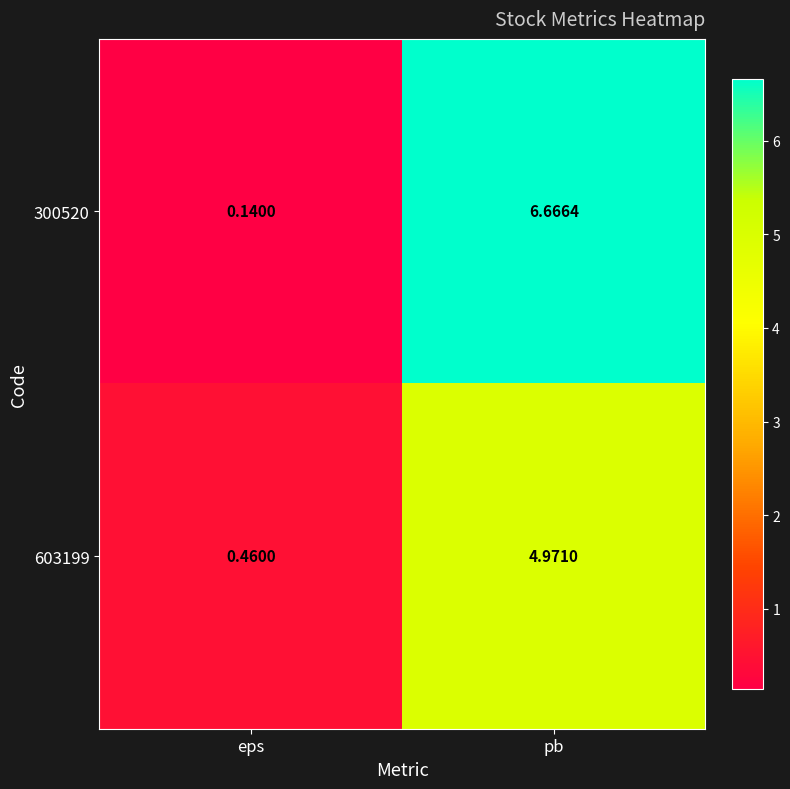

Which category has the lowest value in the 603199 series?

eps